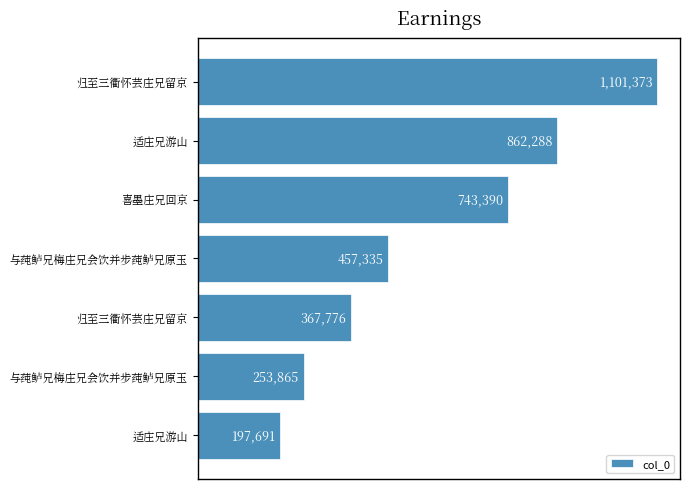

Does the chart contain any negative values?

No